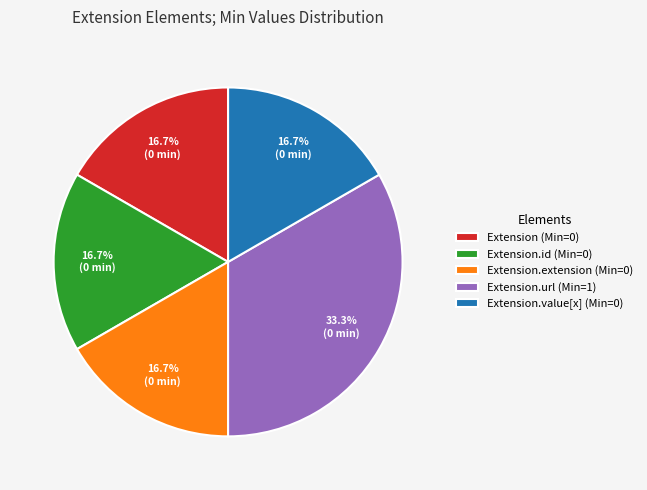

Which has a higher value, Extension.url (Min=1) or Extension.id (Min=0)?

Extension.url (Min=1)